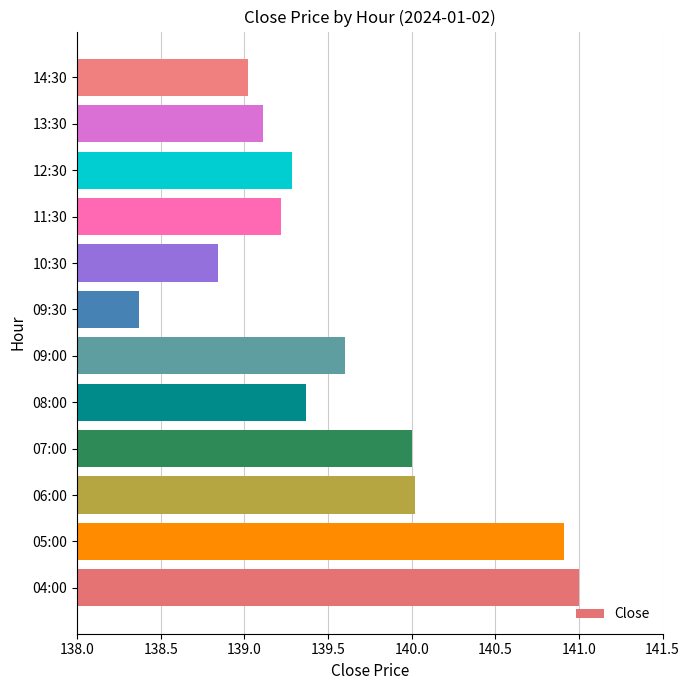

What value does the data have at 09:00?

139.6